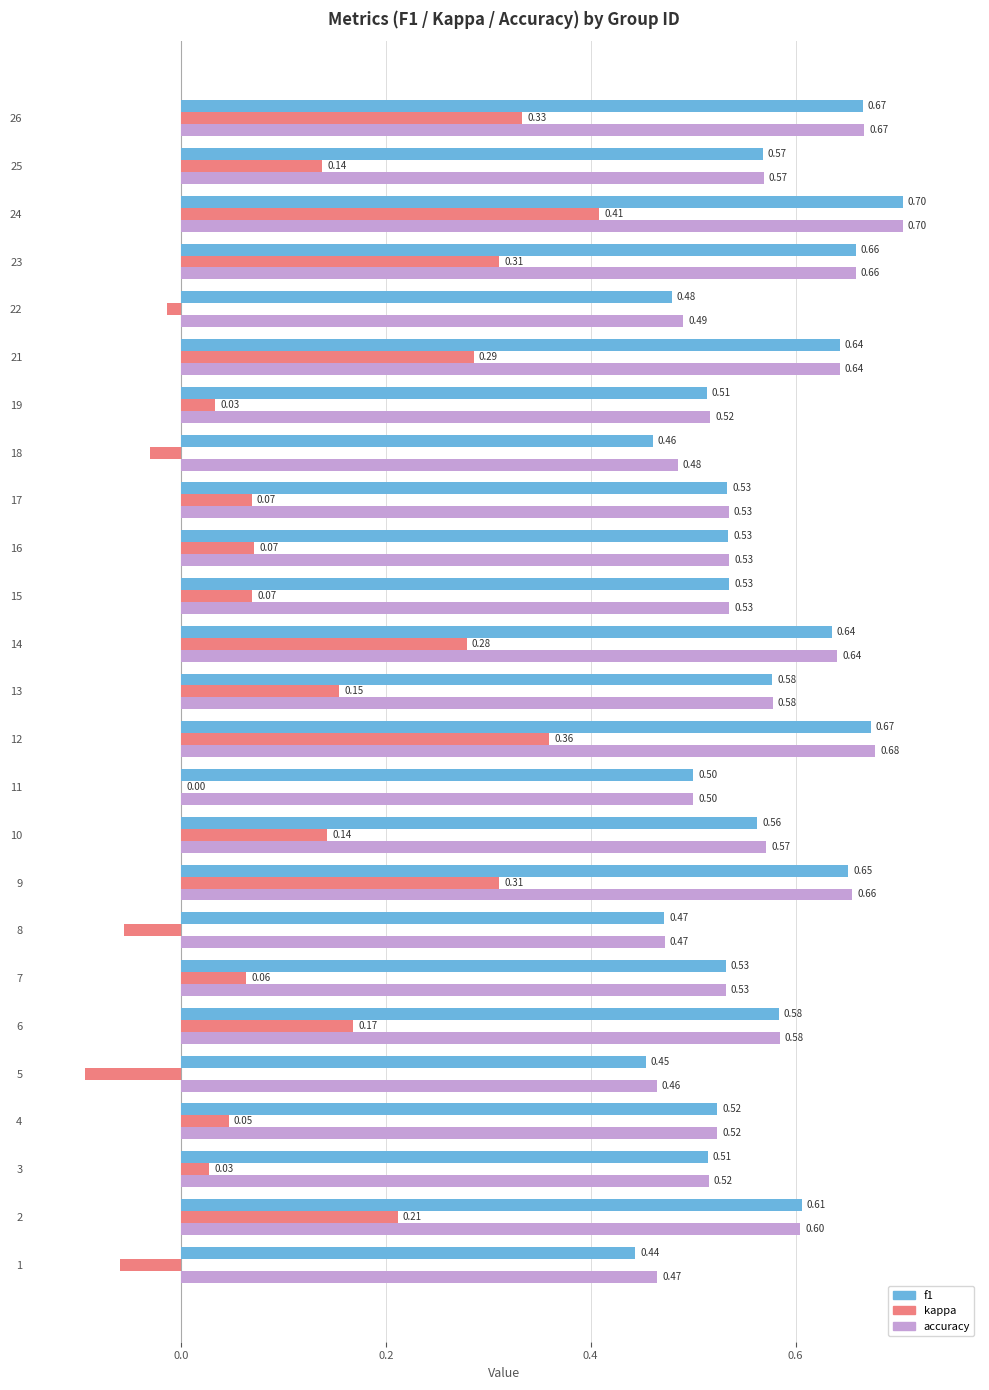

What are all the series names shown in the legend?

f1, kappa, accuracy